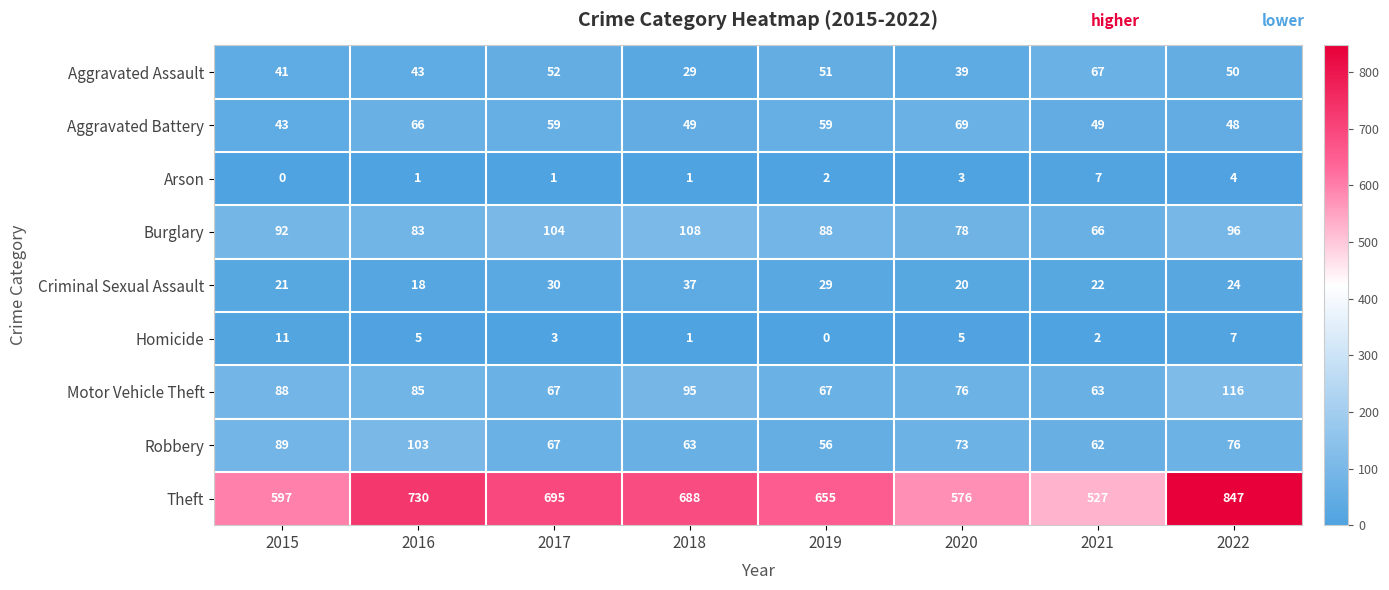

What is the approximate value of Theft at 2021, to the nearest 10?

530